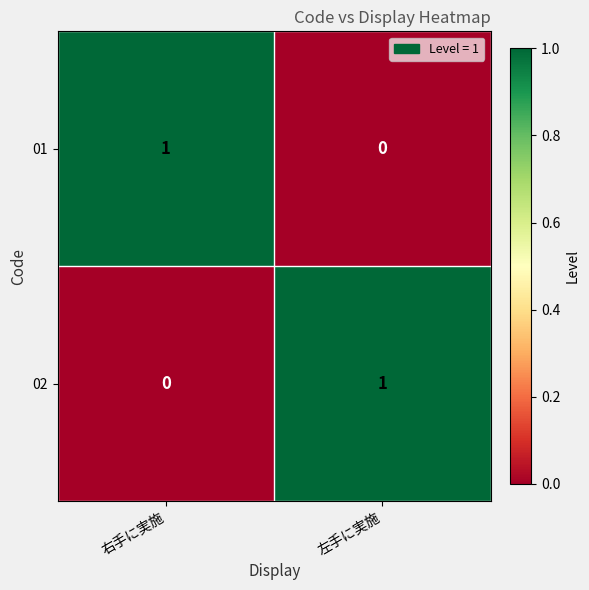

How many data points does each series have?

2